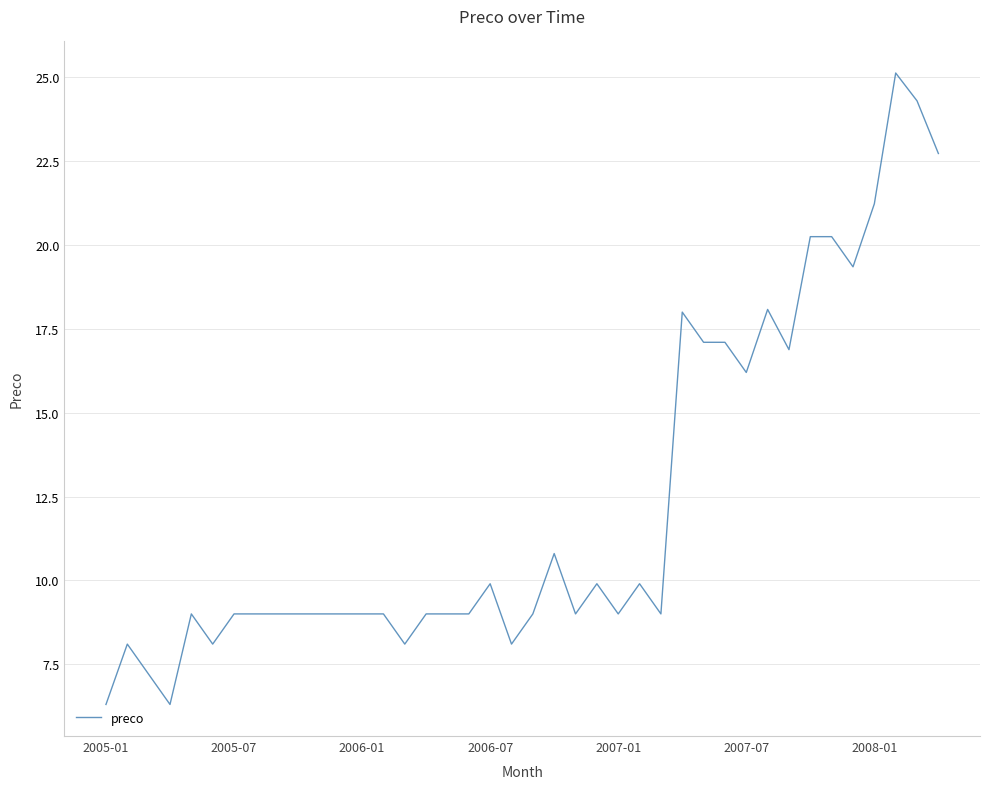

What is the difference between the maximum and minimum values?

18.8